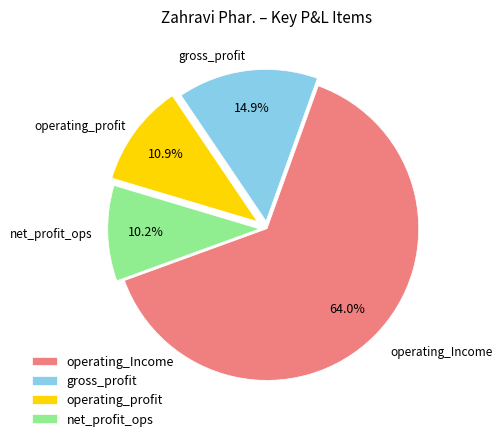

How many slices are in this pie chart?

4